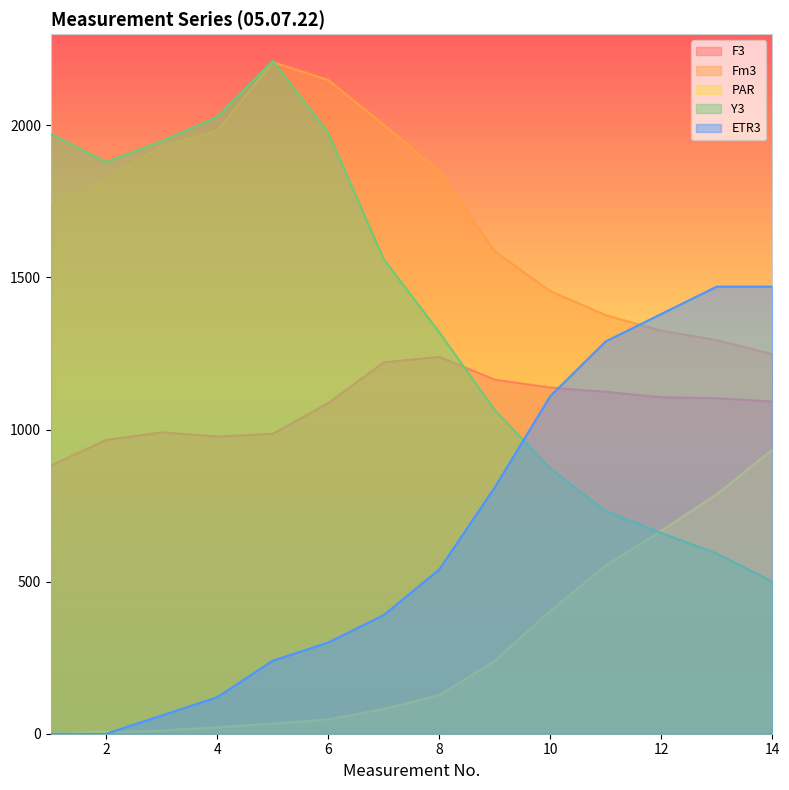

How many values in the F3 series are below 1103?

7